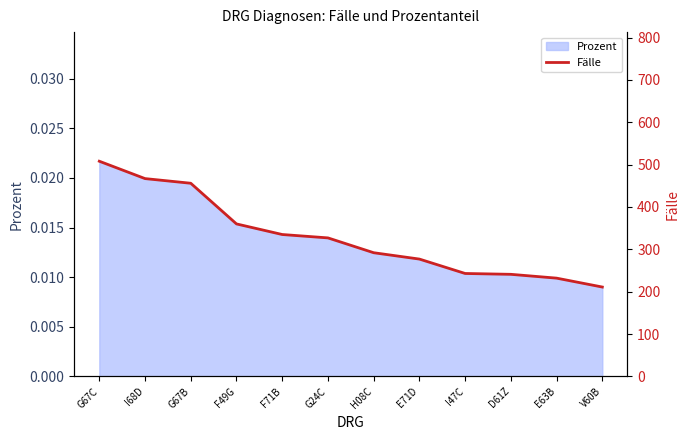

True or false: there are more than 2 points higher than both neighbors.

False